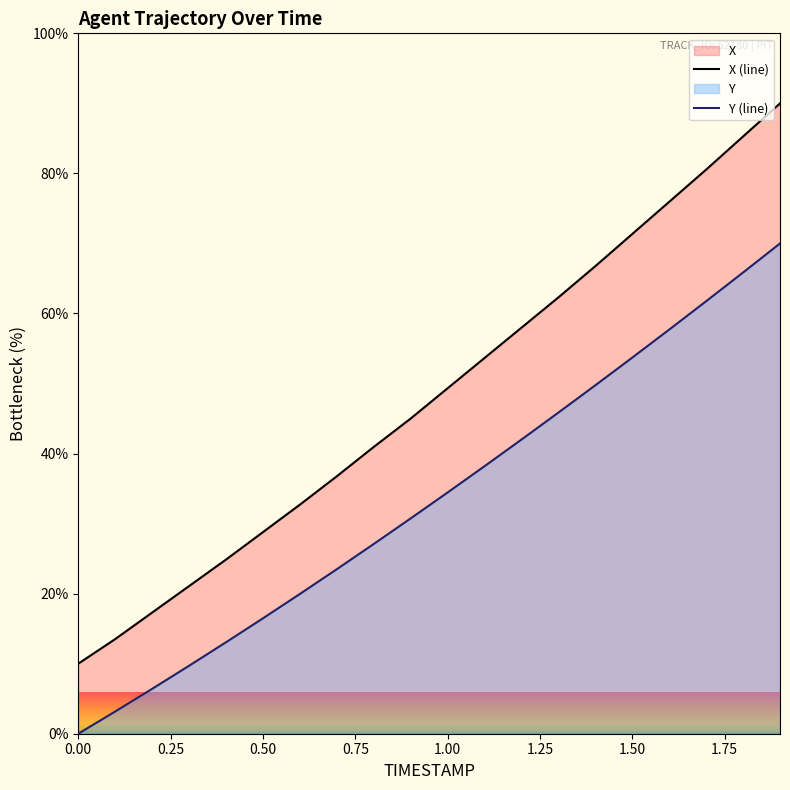

What is the difference between the maximum and minimum values in the X (line) series?

80.0